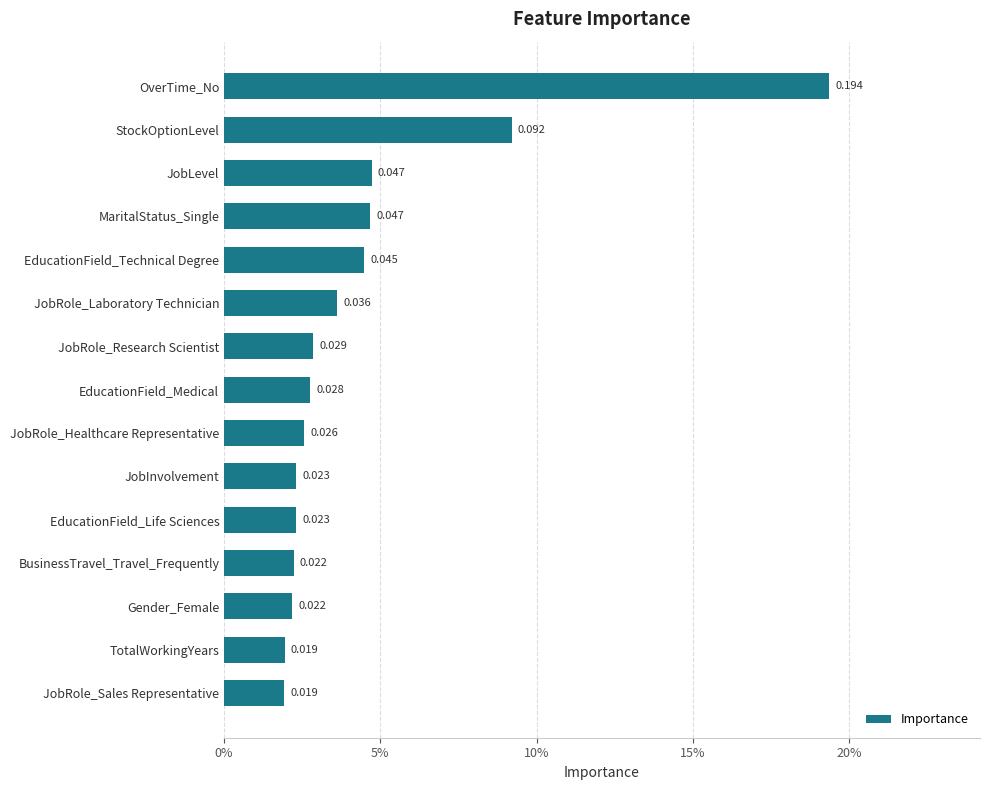

Does the chart contain any negative values?

No